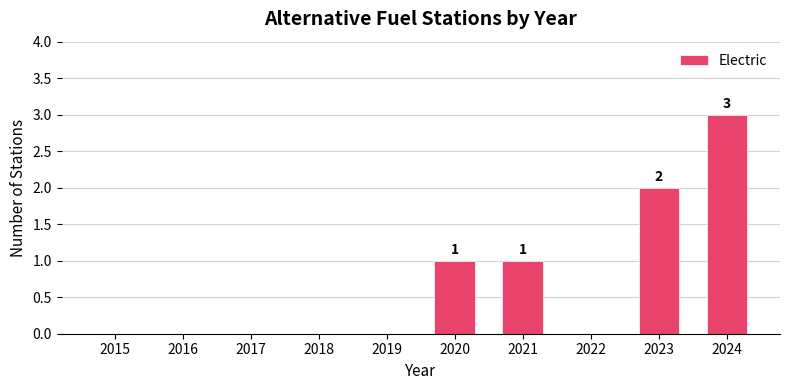

Is it true that the value at 2023 is 2?

True